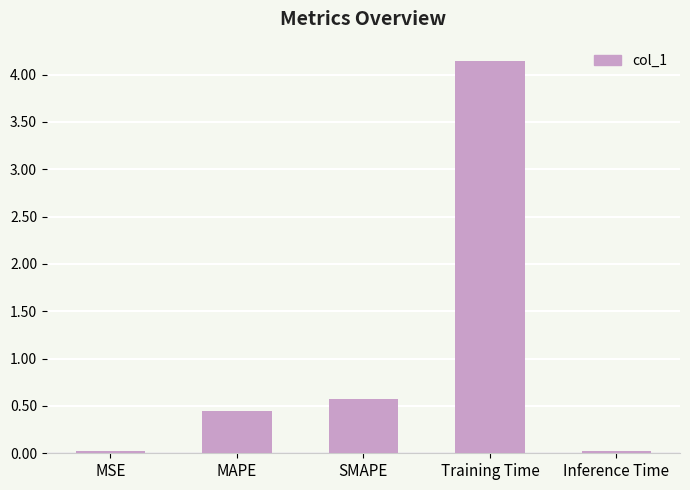

The value at Inference Time is 0.0. True or false?

True